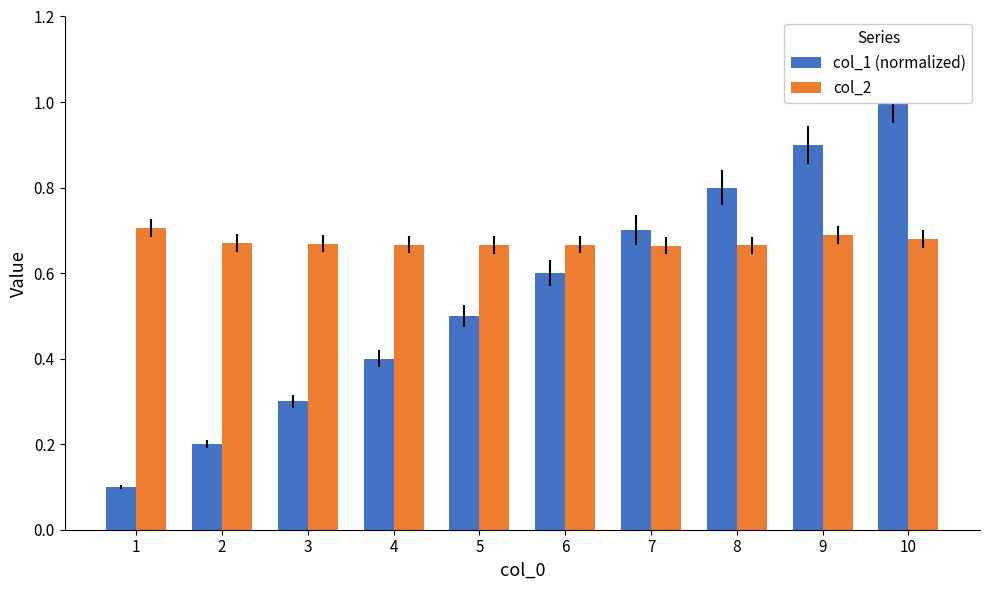

What is the average value of the col_2 series?

0.7